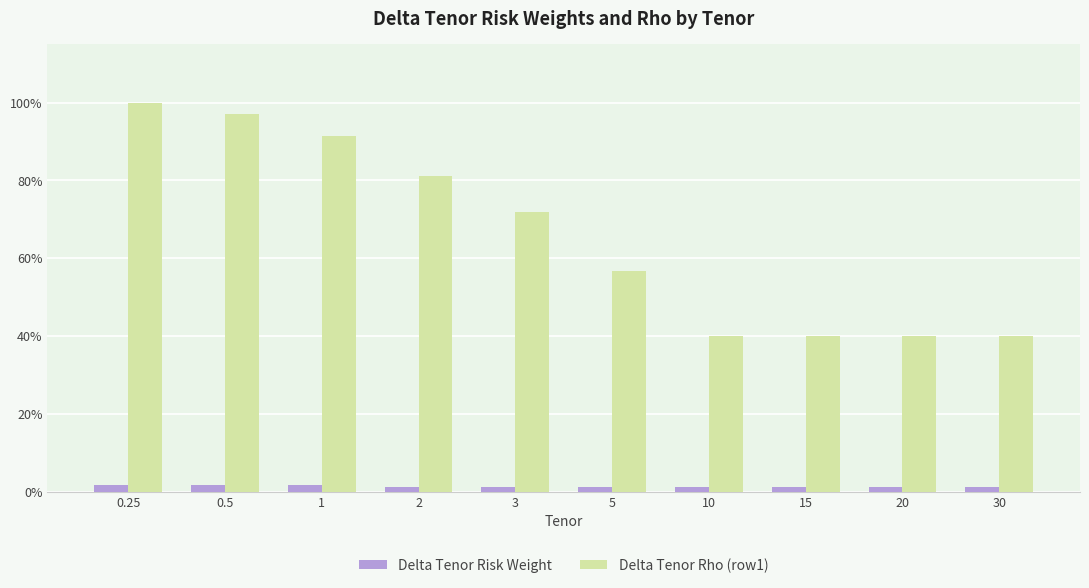

At which category is the sum across all series the highest?

0.25